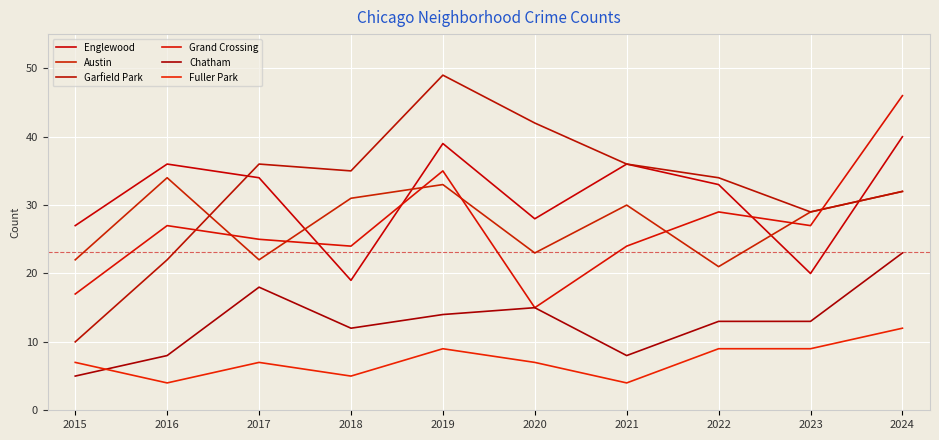

True or false: Garfield Park has more than 1 points higher than both neighbors.

True